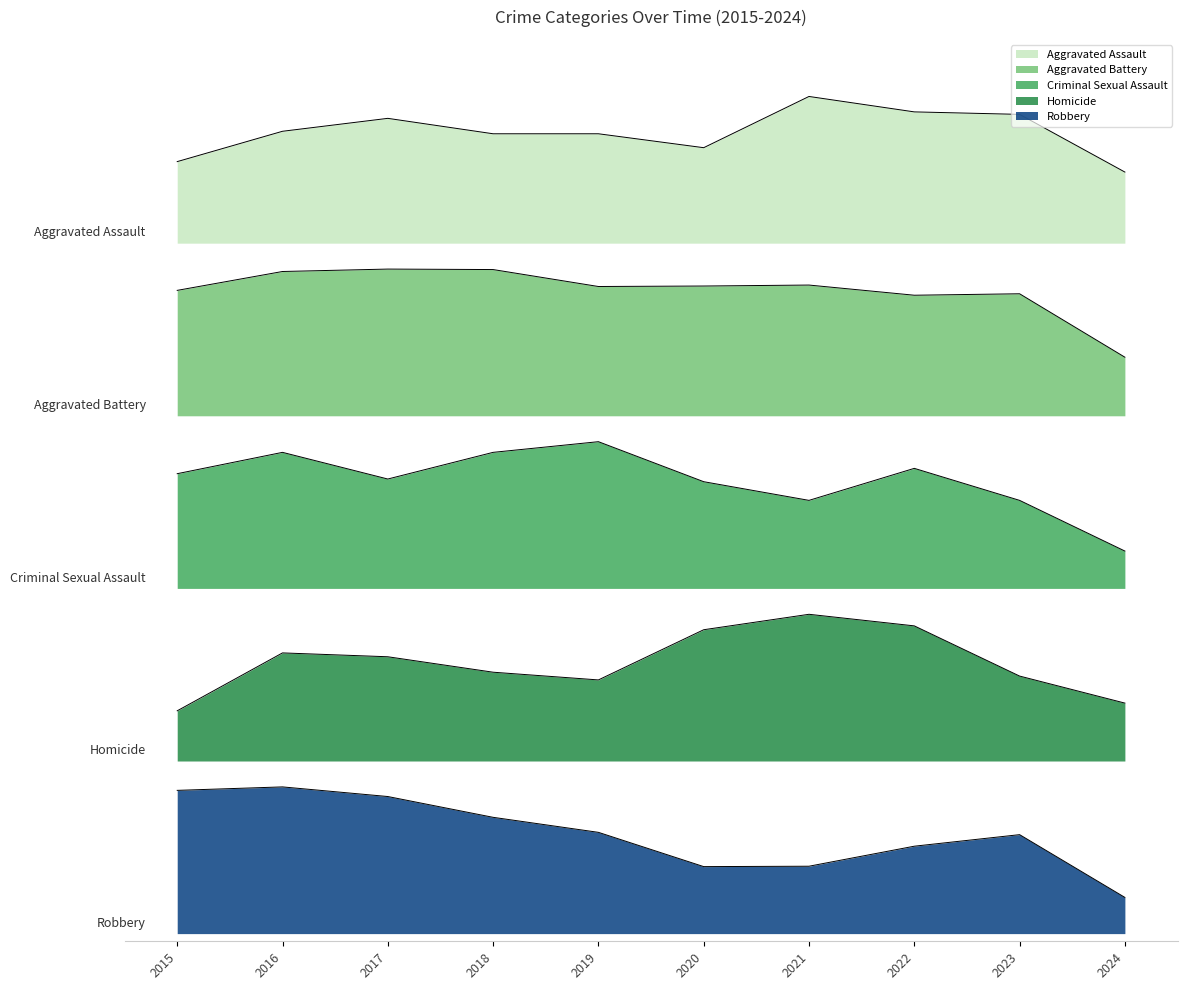

Reading left to right, what are all the values shown in this chart?

Aggravated Assault: 2015=2012.6	2016=2091.7	2017=2125.4	2018=2085.3	2019=2085.3	2020=2048.9	2021=2182.5	2022=2142.3	2023=2135.8	2024=1985.4
Aggravated Battery: 2015=1677.0	2016=1726.2	2017=1732.5	2018=1731.2	2019=1687.1	2020=1688.3	2021=1690.8	2022=1664.3	2023=1668.1	2024=1502.7
Criminal Sexual Assault: 2015=1199.0	2016=1254.7	2017=1185.1	2018=1254.7	2019=1282.5	2020=1178.2	2021=1129.5	2022=1213.0	2023=1129.5	2024=997.4
Homicide: 2015=580.9	2016=731.8	2017=721.8	2018=681.5	2019=661.4	2020=792.2	2021=832.5	2022=802.3	2023=671.4	2024=601.0
Robbery: 2015=373.5	2016=382.5	2017=357.4	2018=303.2	2019=264.0	2020=174.7	2021=175.7	2022=227.9	2023=258.0	2024=94.4